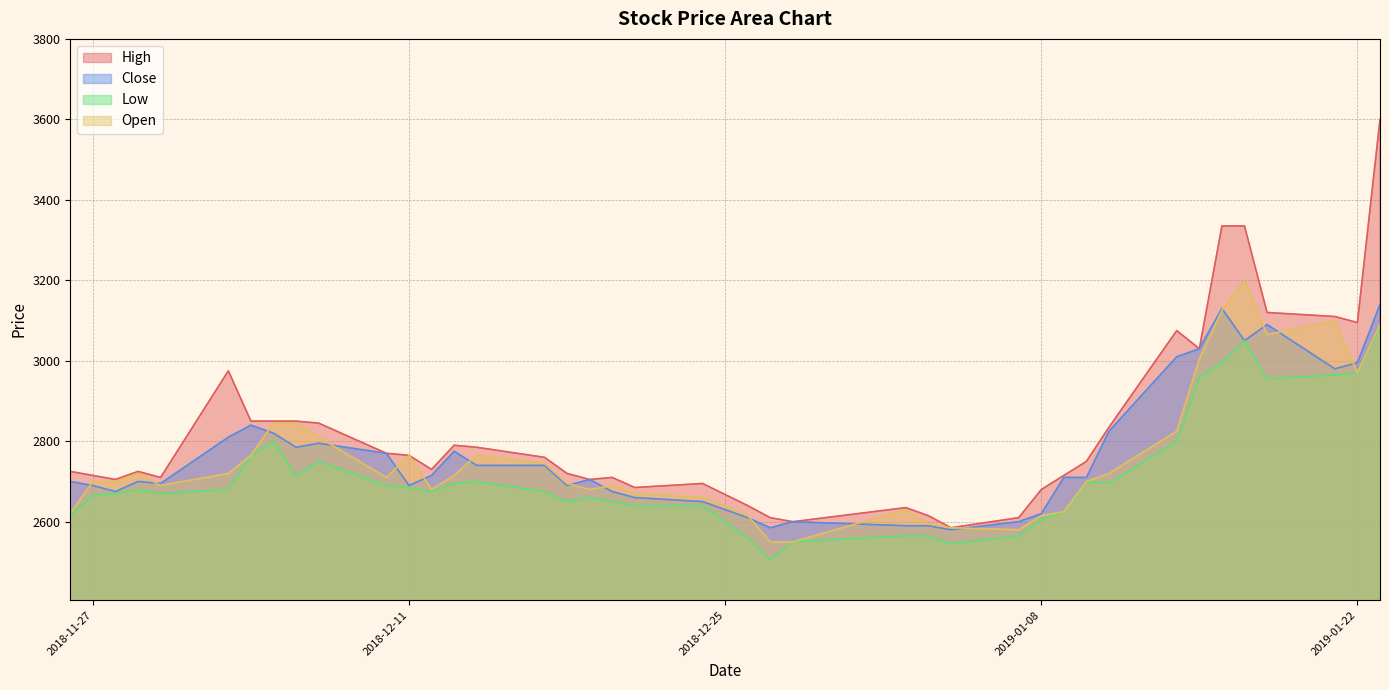

What is the maximum value shown in the chart?

3600